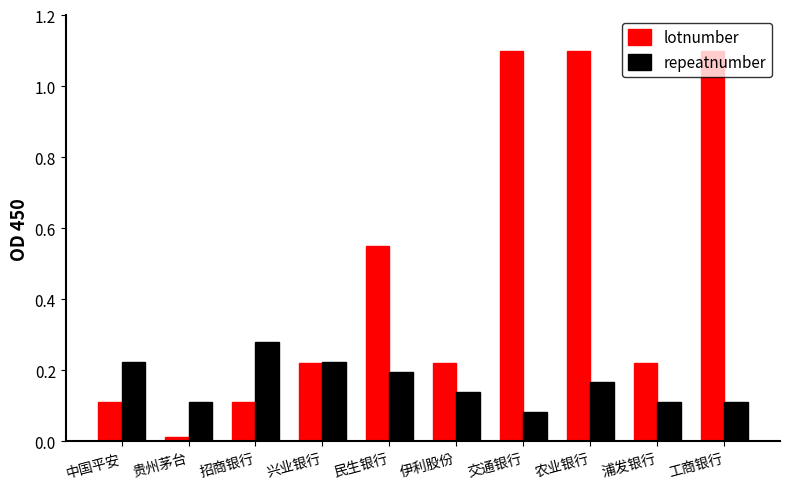

What is the difference between the maximum and second lowest values in the lotnumber series?

1.0